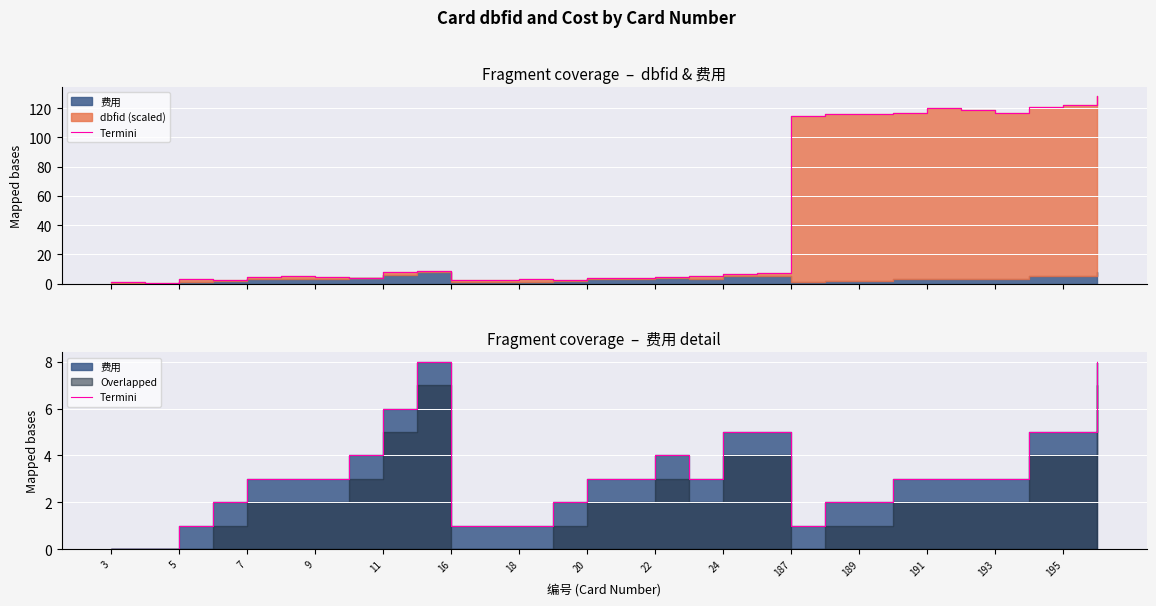

How many points are lower than both their immediate neighbors (excluding endpoints)?

2